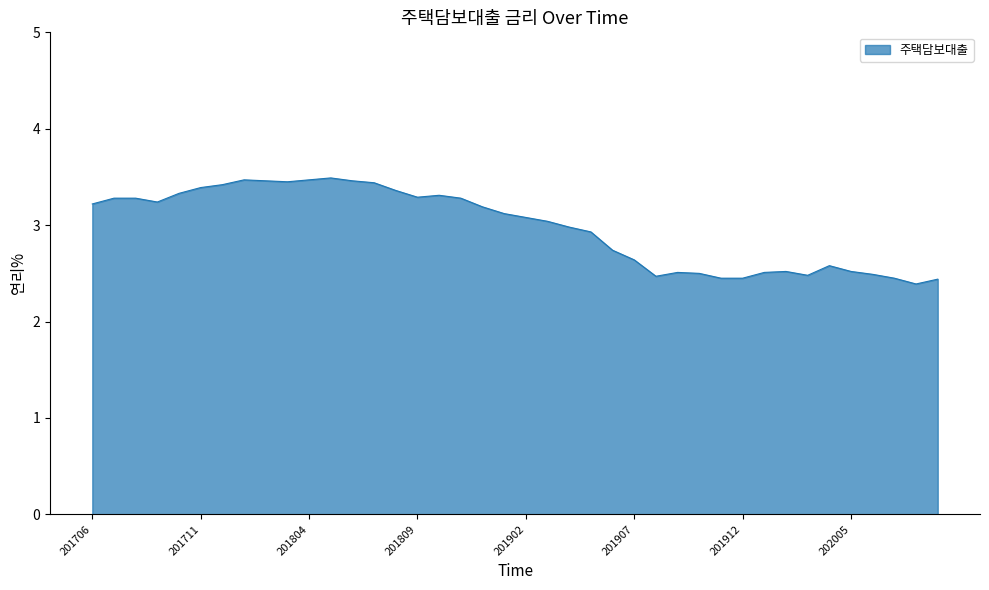

True or false: the data has more than 1 interior local peaks.

True